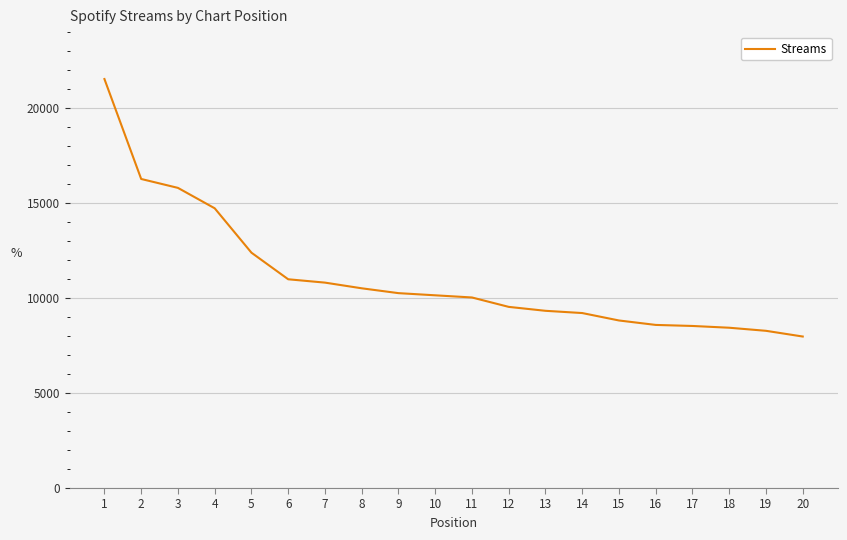

Is it true that the value at 7 is 5789?

False